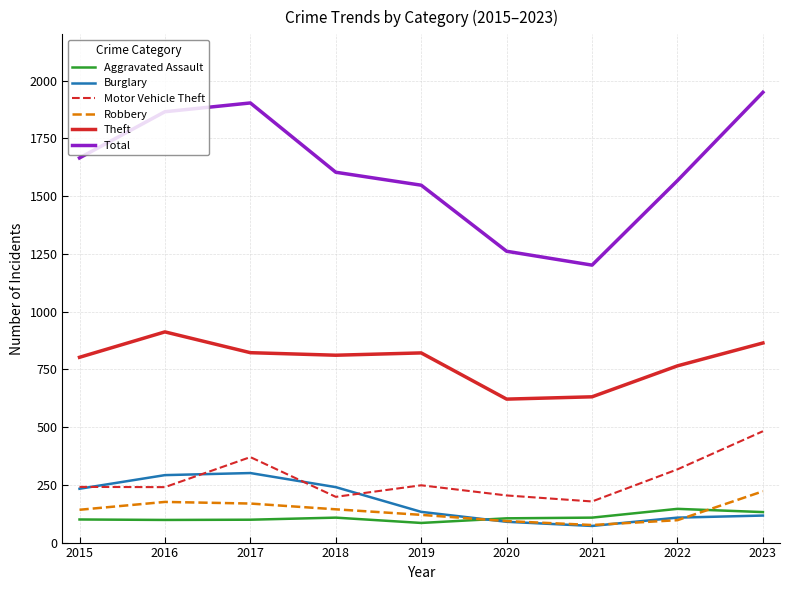

The Theft series shows 631 at 2021. True or false?

True